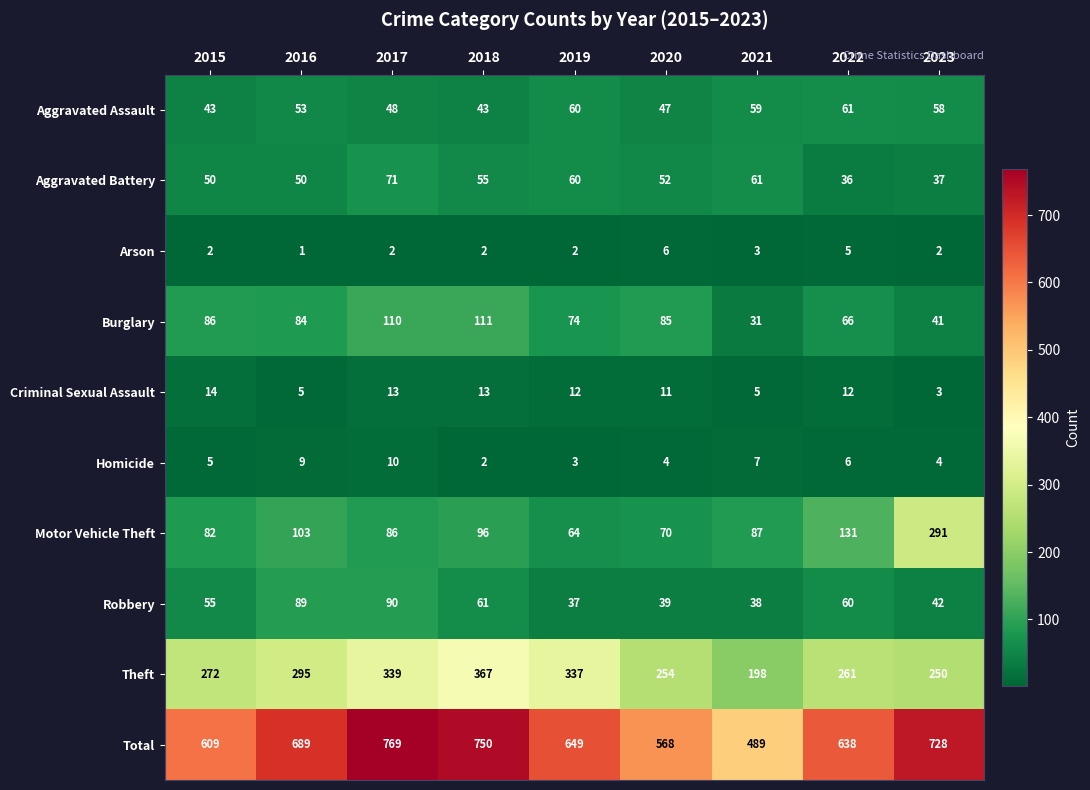

What is the average value of the Burglary series?

76